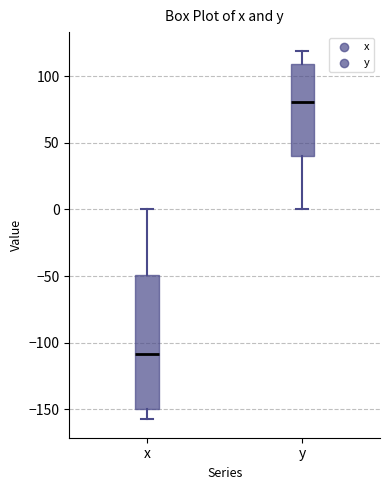

Where does the median line of the box for x sit on the y-axis? The values are not printed on the chart, so give them approximately, as read against the axis.

-110